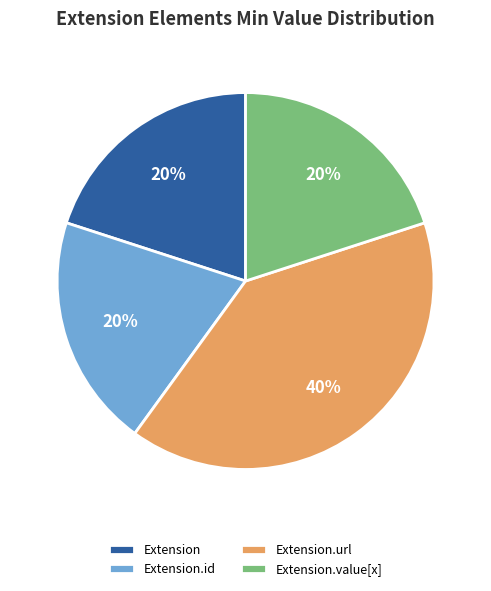

Does Extension.id account for over 50% of the chart?

No